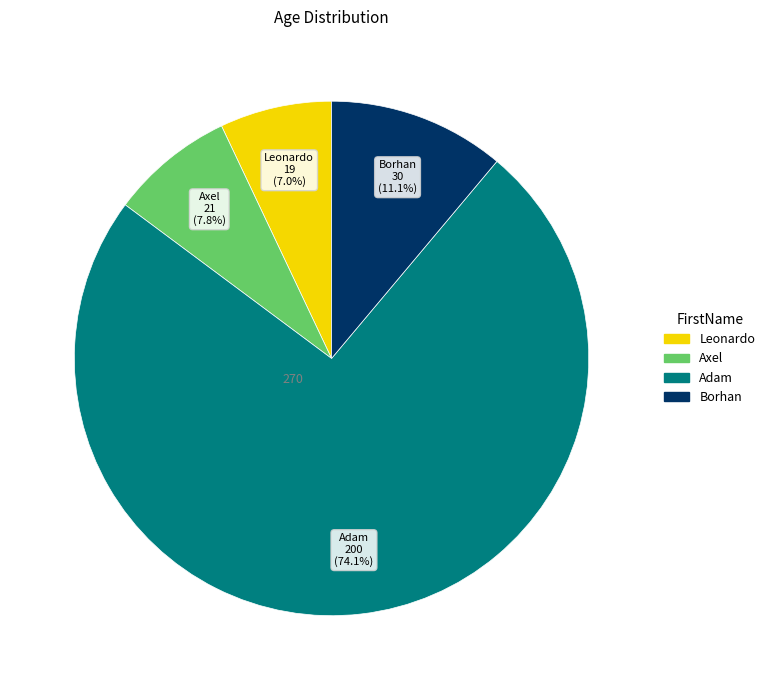

To the nearest percent, what is the difference between the Axel and Leonardo slice percentages?

1%